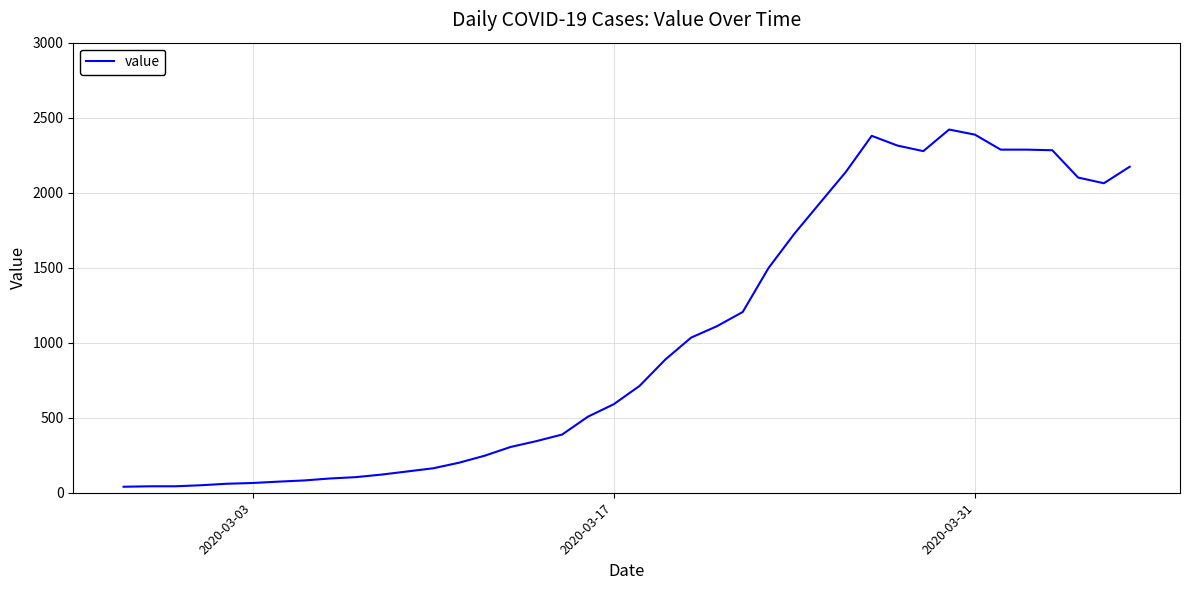

What is the difference between the maximum and minimum values?

2381